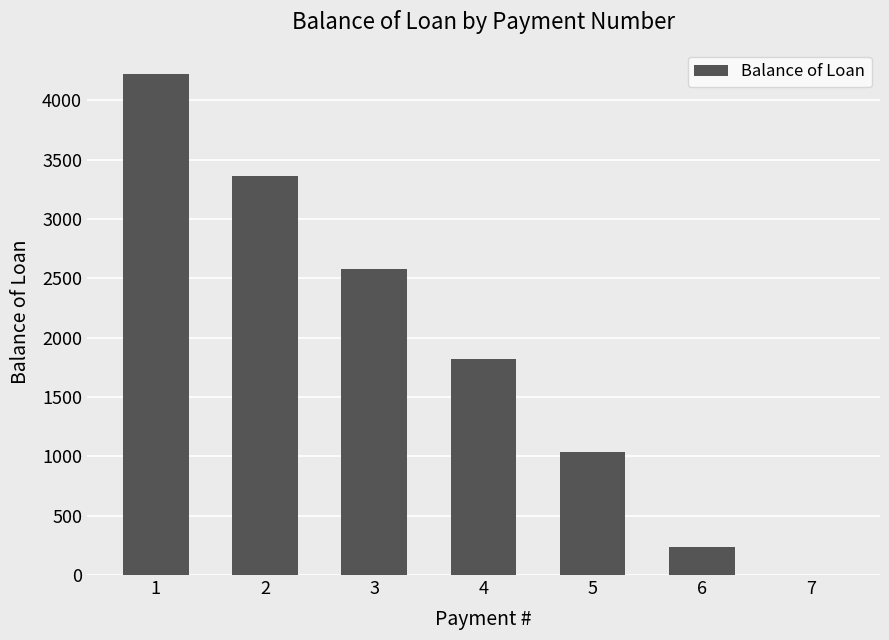

Are the bars horizontal?

No